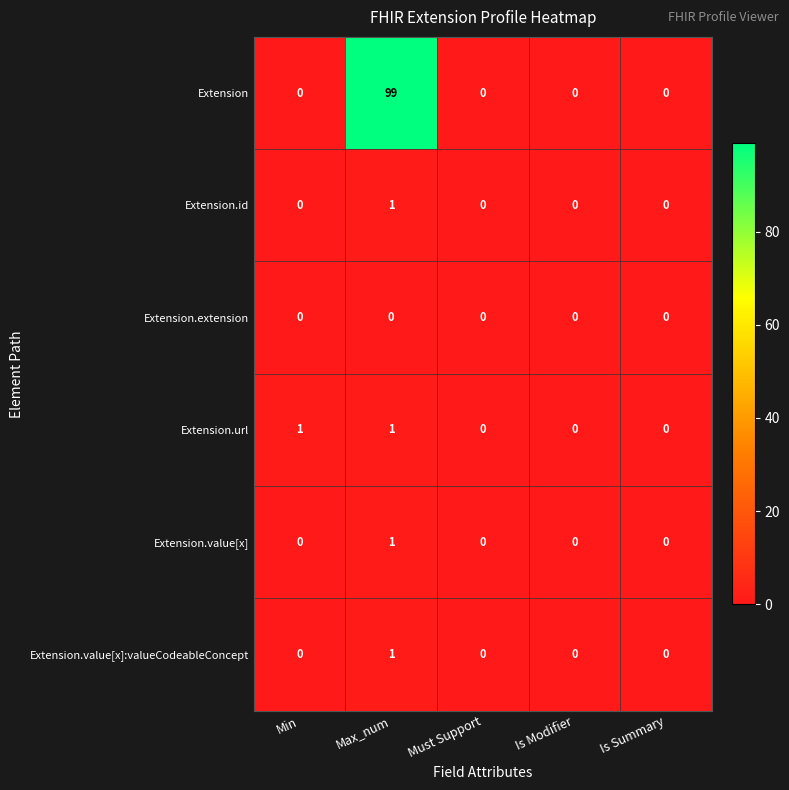

True or false: Extension.url has a value of 1 at Min.

True